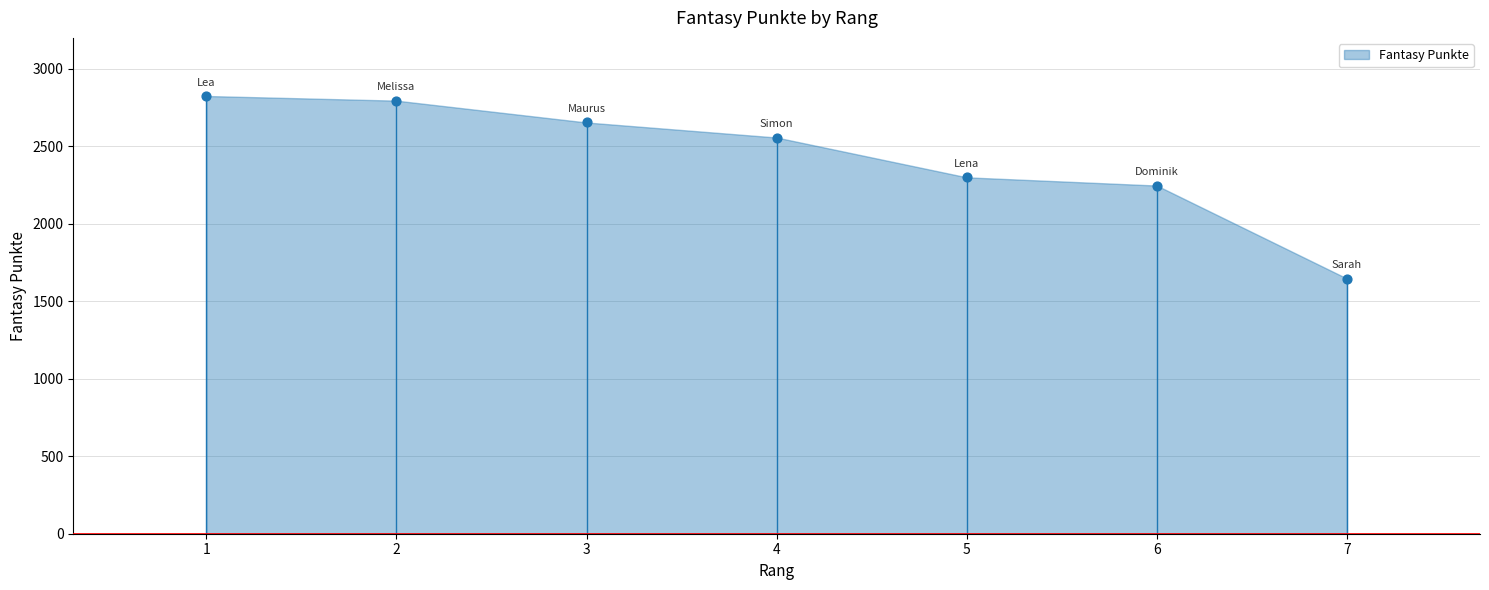

What is the average Y value?

2432